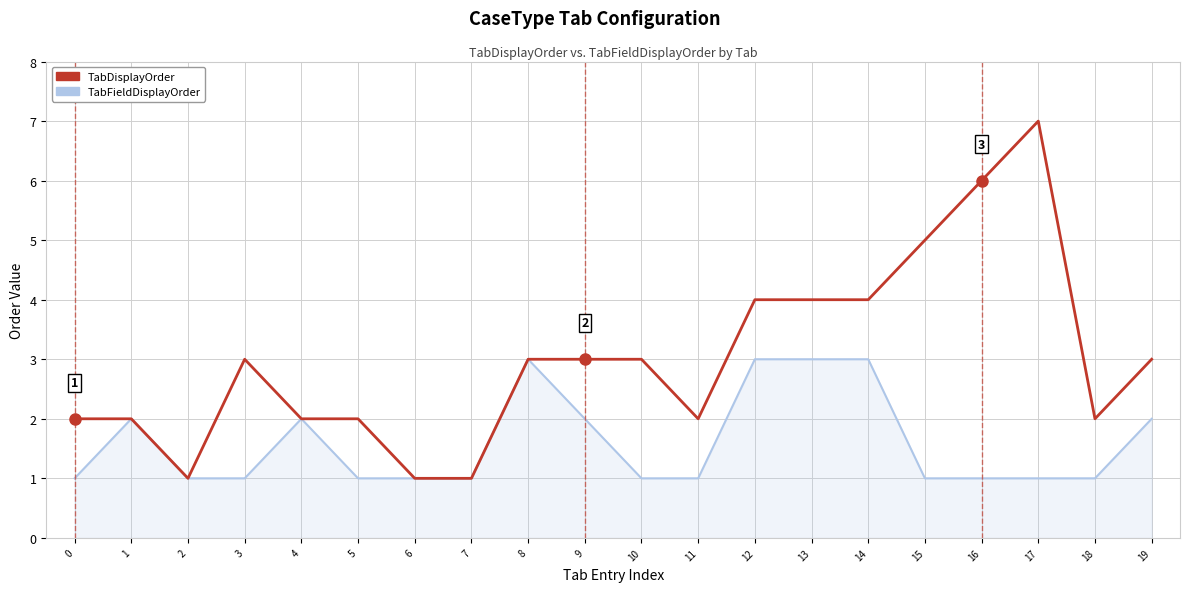

Reading left to right, extract all data points from this chart.

TabFieldDisplayOrder: 0=1	1=2	2=1	3=1	4=2	5=1	6=1	7=1	8=3	9=2	10=1	11=1	12=3	13=3	14=3	15=1	16=1	17=1	18=1	19=2
TabDisplayOrder: 0=2	1=2	2=1	3=3	4=2	5=2	6=1	7=1	8=3	9=3	10=3	11=2	12=4	13=4	14=4	15=5	16=6	17=7	18=2	19=3